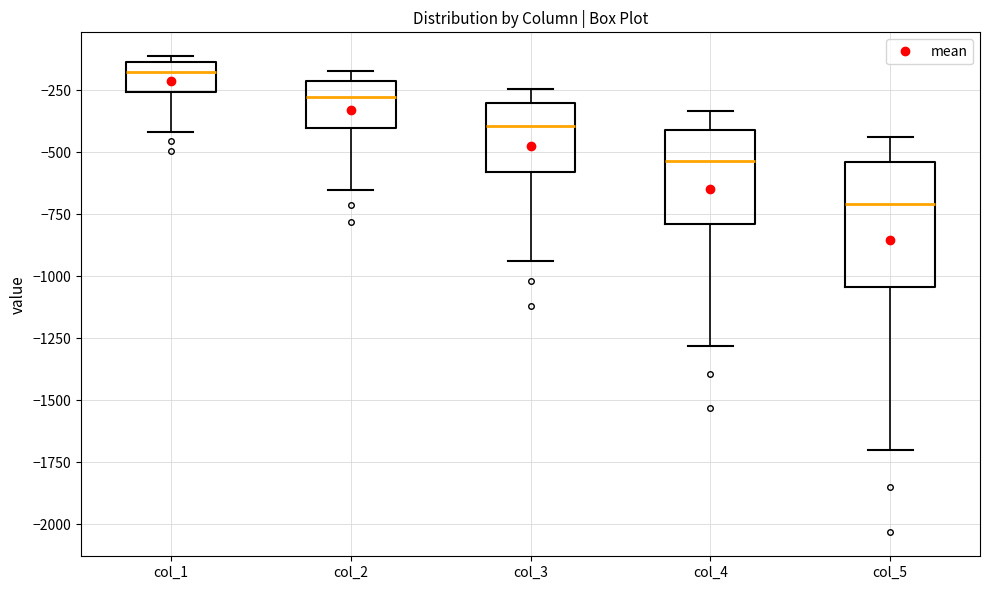

Reading left to right, transcribe this box plot: for each box, give where its median line is, the range the box spans, and where its two whiskers end, as read against the y-axis. The values are not printed on the chart, so give them approximately, as read against the axis.

col_1: median -200, box -250 to -150, whiskers -400 to -100
col_2: median -250, box -400 to -200, whiskers -650 to -150
col_3: median -400, box -600 to -300, whiskers -950 to -250
col_4: median -550, box -800 to -400, whiskers -1300 to -350
col_5: median -700, box -1050 to -550, whiskers -1700 to -450